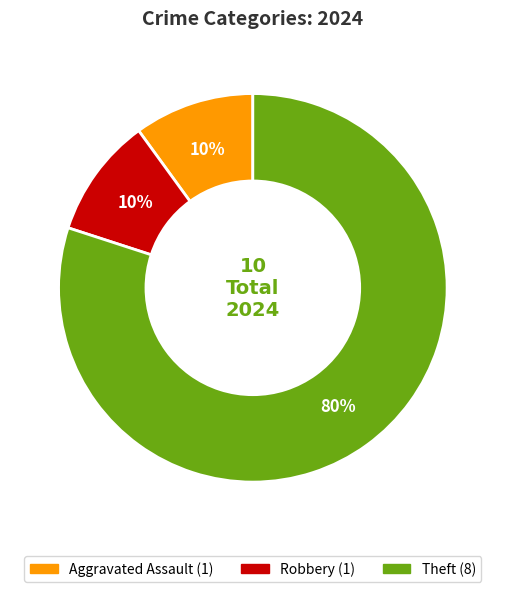

To the nearest percent, what is the average slice percentage?

33%